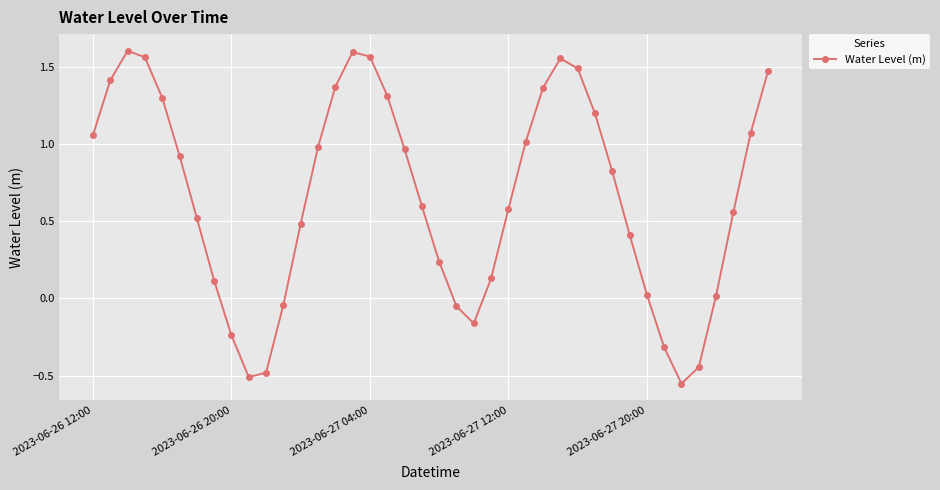

How many points are higher than both their immediate neighbors (excluding endpoints)?

3